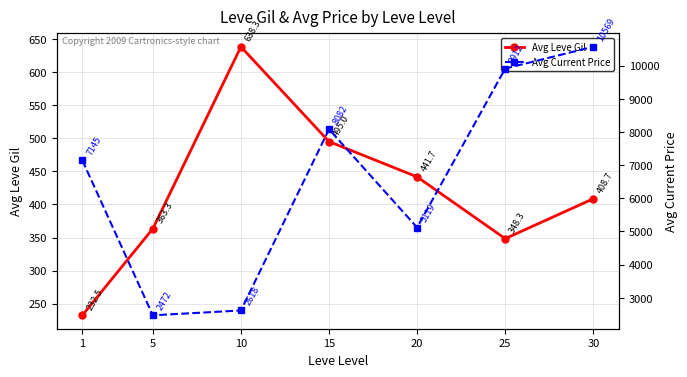

True or false: Avg Current Price and Avg Leve Gil intersect in this chart.

False